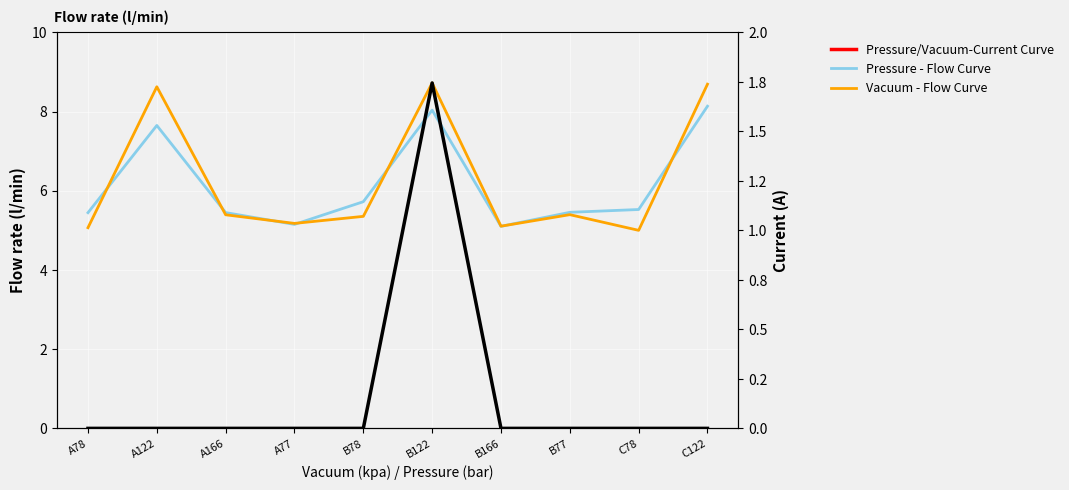

Which series has the widest spread of values?

Vacuum - Flow Curve